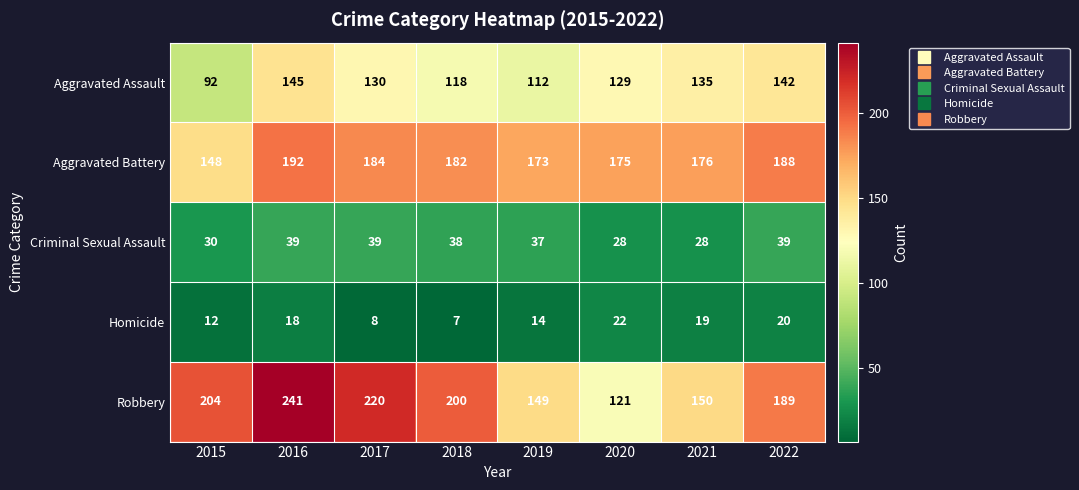

Which series changed the most between 2015 and 2017?

Aggravated Assault